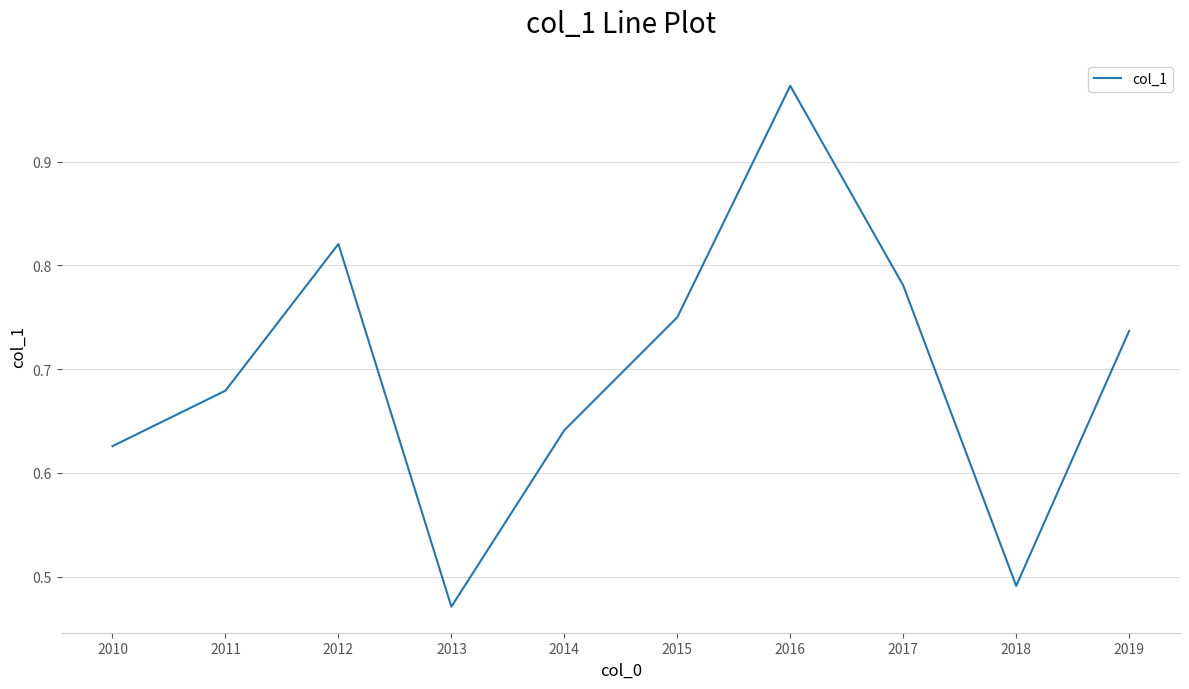

Which category has the lowest value across all series?

2013